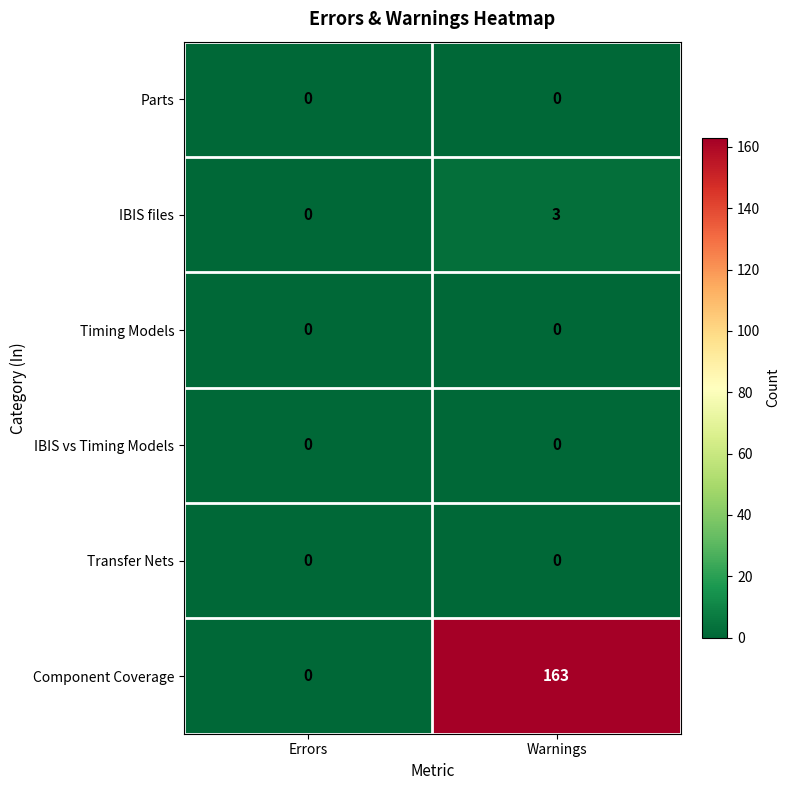

Is it true that Timing Models equals 0 at Errors?

True